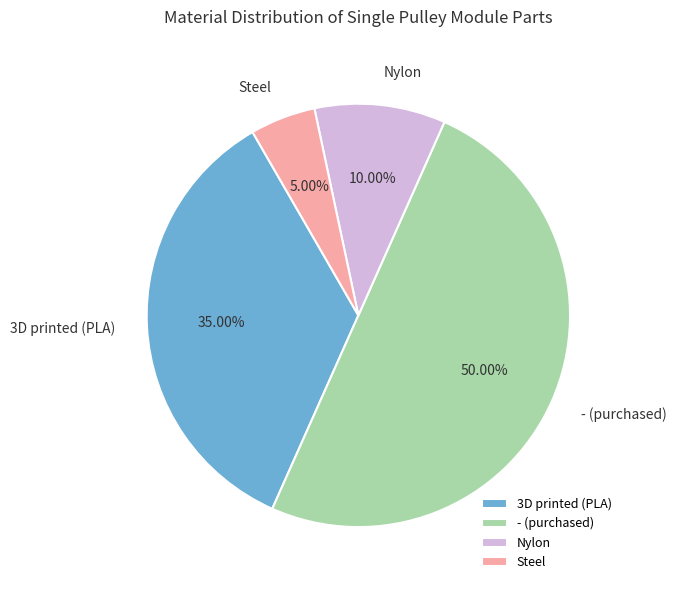

Count the number of slices in the pie.

4